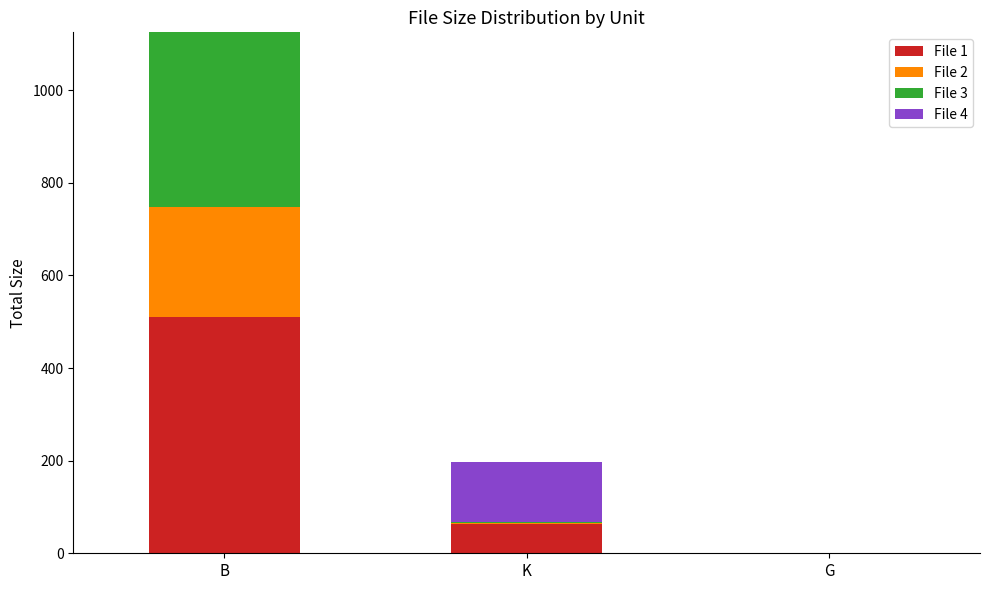

Is it true that File 1 equals 510.0 at B?

True